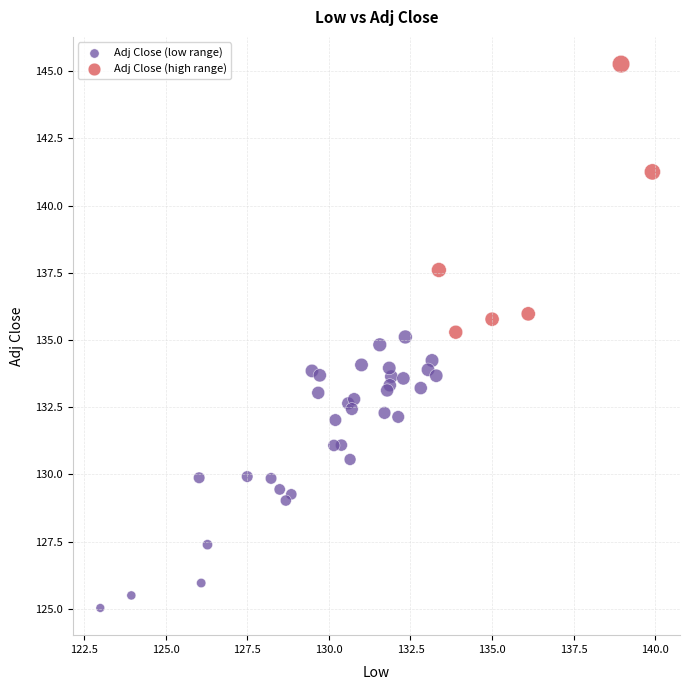

What are all the series names shown in the legend?

Adj Close (low range), Adj Close (high range)